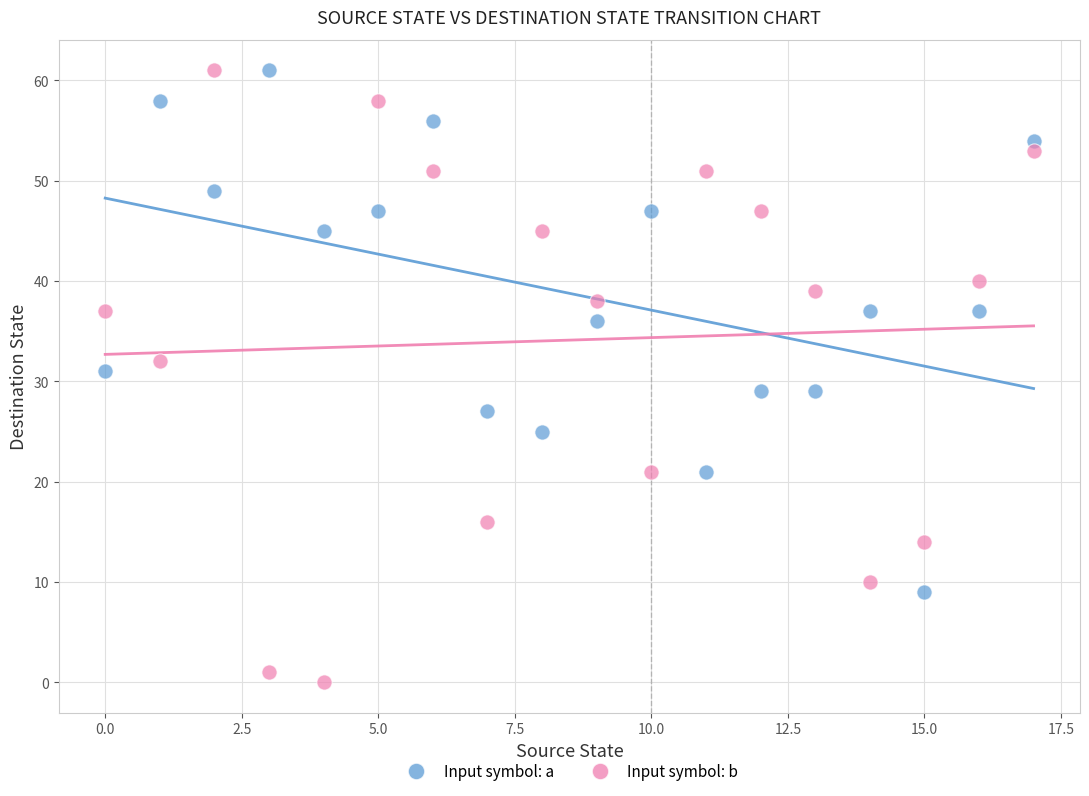

Which series has the largest Y range (max minus min)?

Input symbol: b